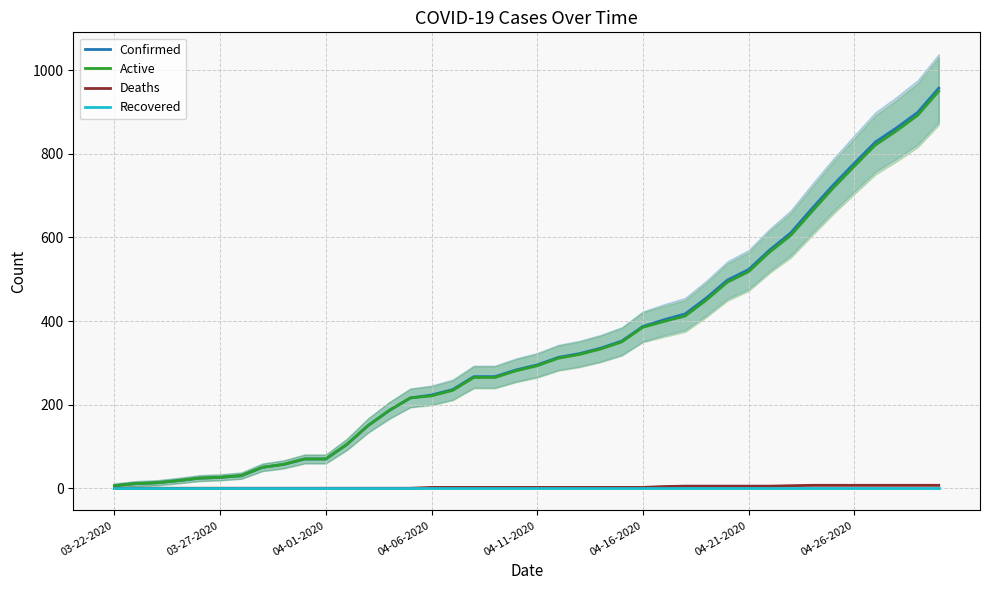

How many lines are shown in the chart?

4